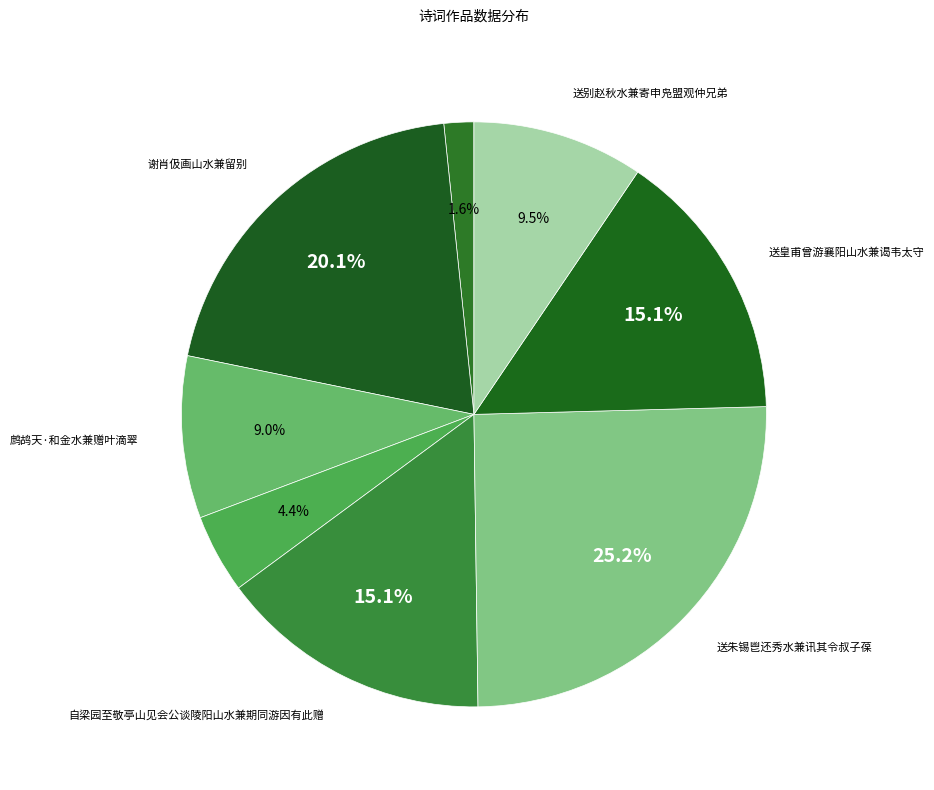

How many segments does this pie chart have?

8